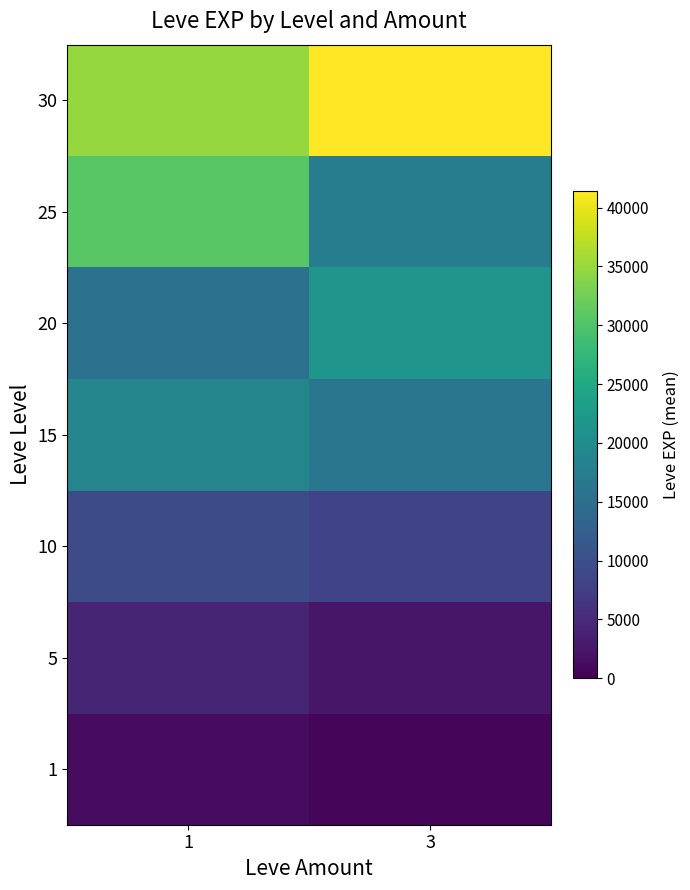

Reading left to right, transcribe all the data shown in this chart.

1: 1=1296.0	3=800.0
5: 1=4306.7	3=2510.0
10: 1=9457.5	3=8405.0
15: 1=18873.3	3=16253.3
20: 1=15476.7	3=21600.0
25: 1=30610.0	3=17310.0
30: 1=34853.3	3=41410.0